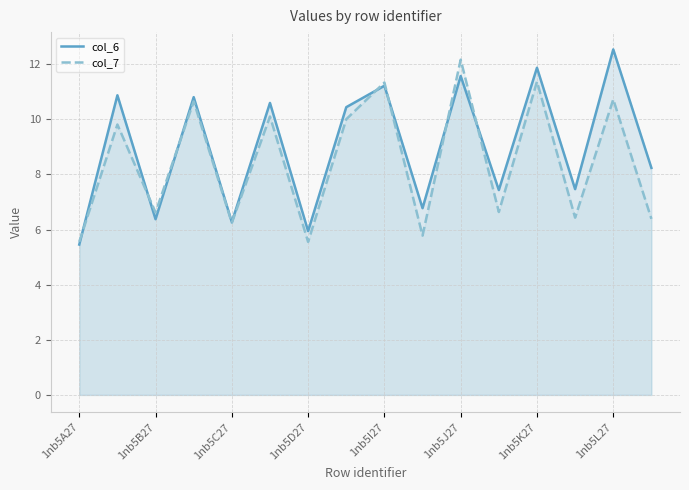

What is the difference between the maximum and second lowest values in the col_6 series?

6.6